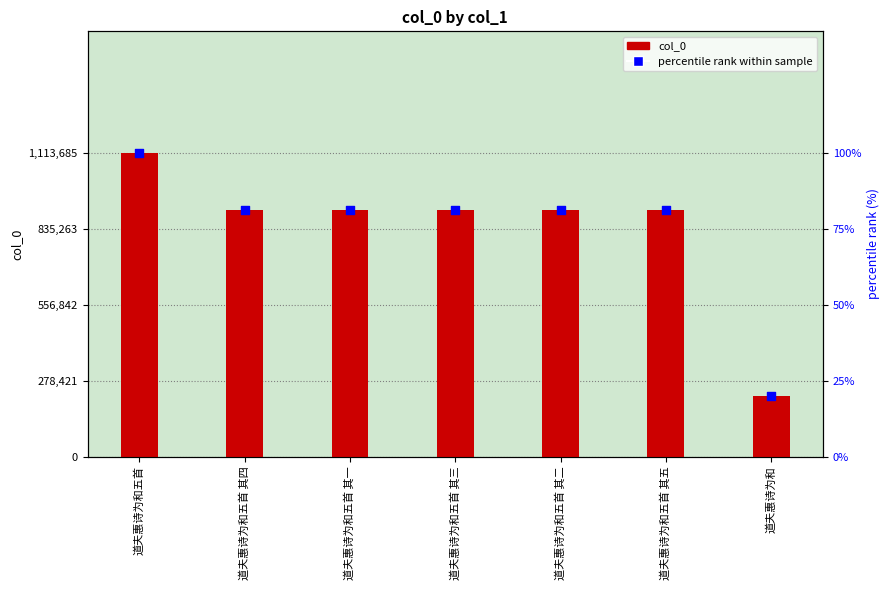

Is the value of col_0 at 道夫惠诗为和五首 其二 greater than the value of percentile rank within sample at 道夫惠诗为和五首 其三?

Yes